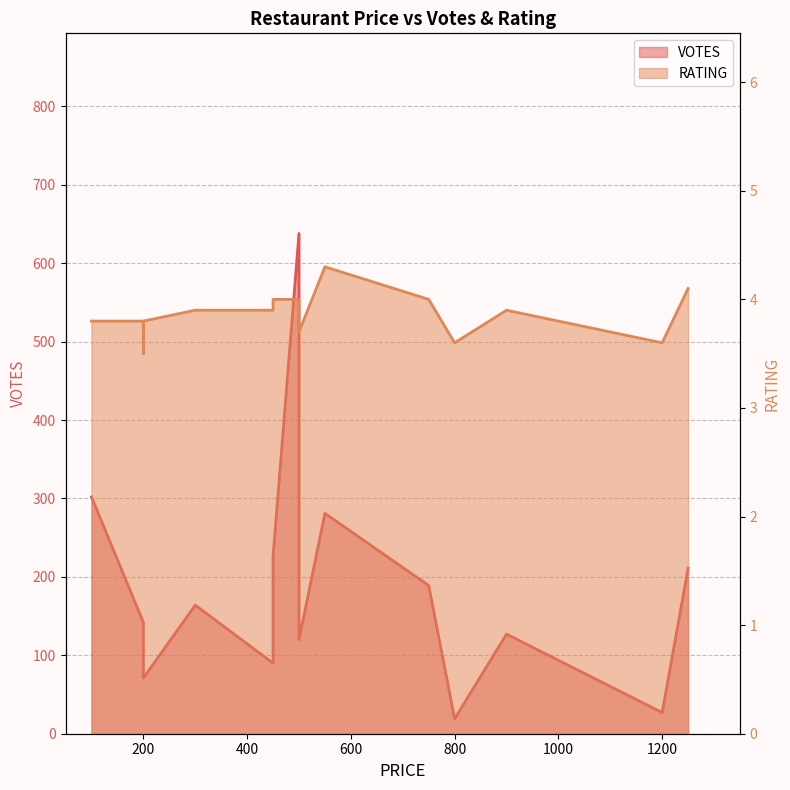

At which label does VOTES first exceed 142?

100